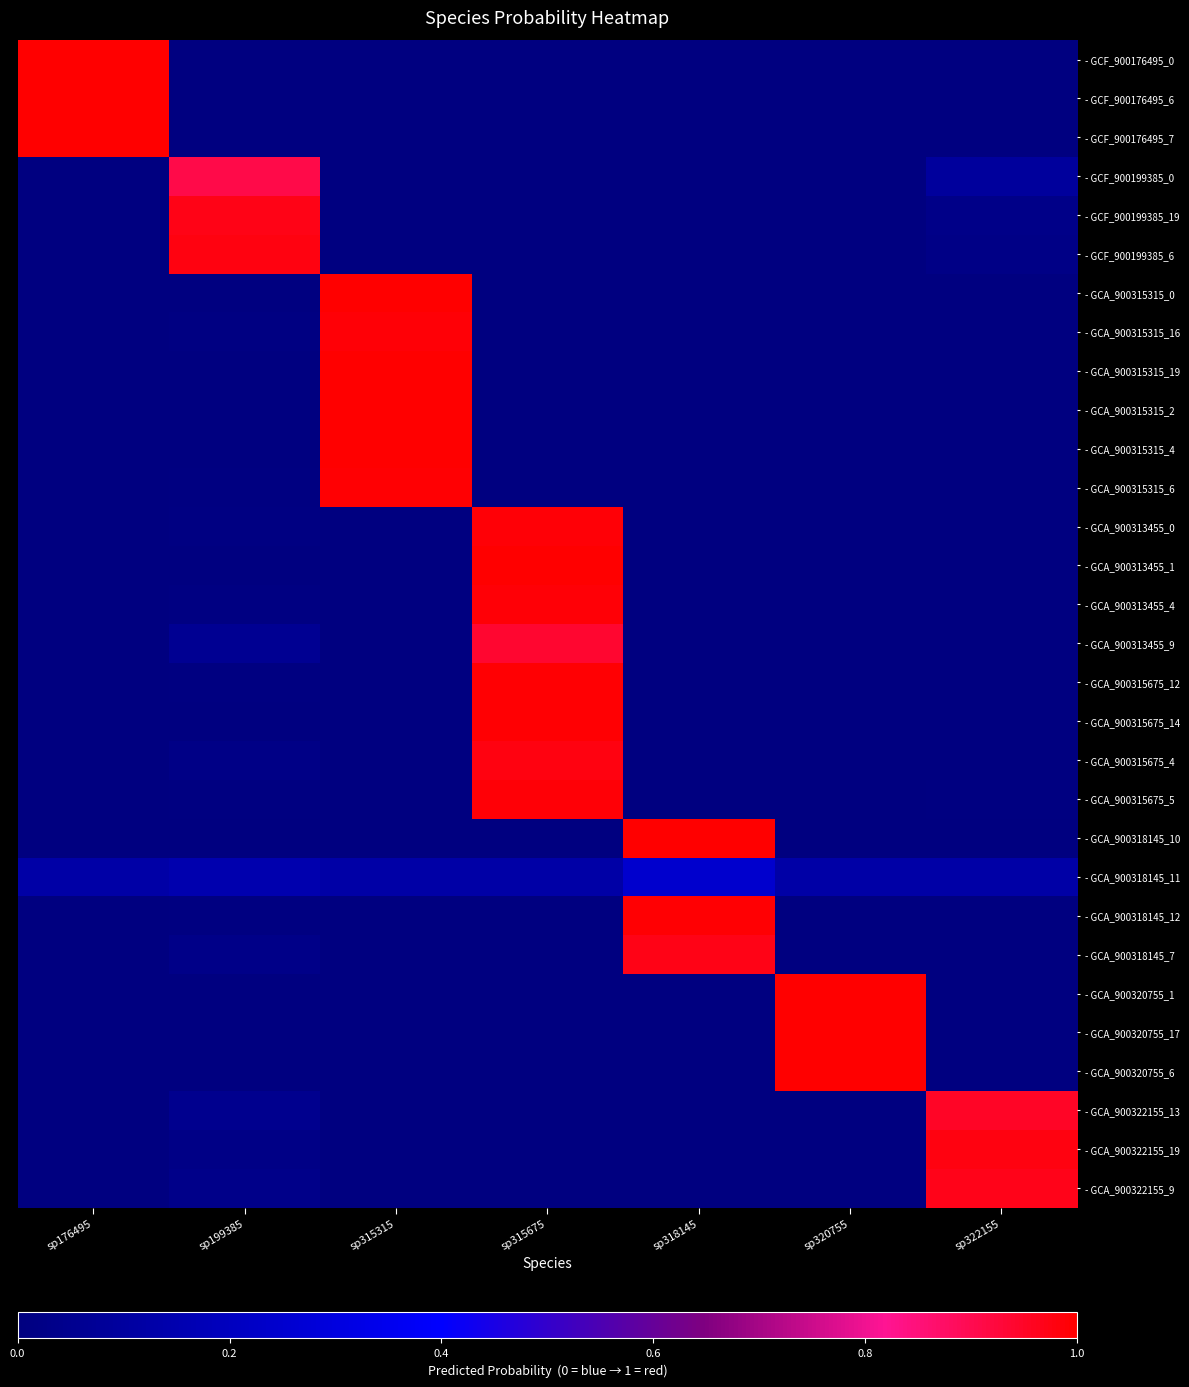

Which has a higher value, sp320755 or sp318145?

sp320755